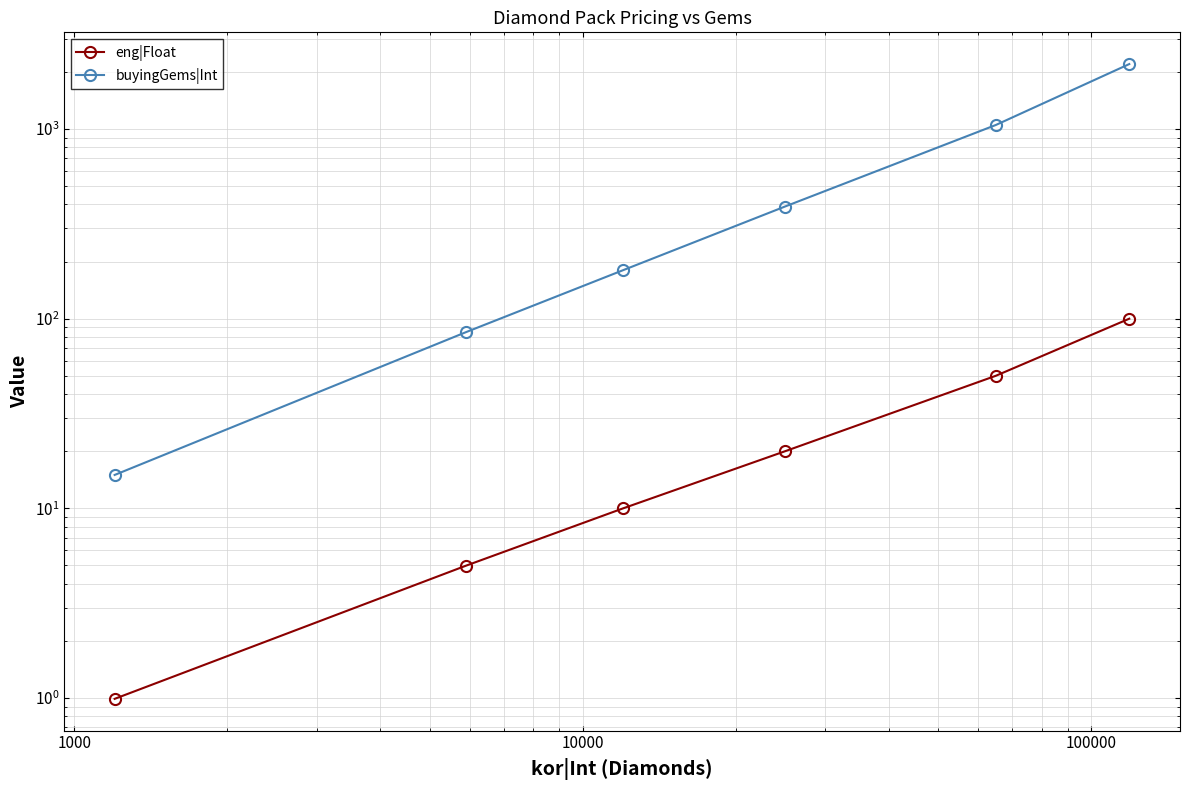

Count the number of data series in this chart.

2